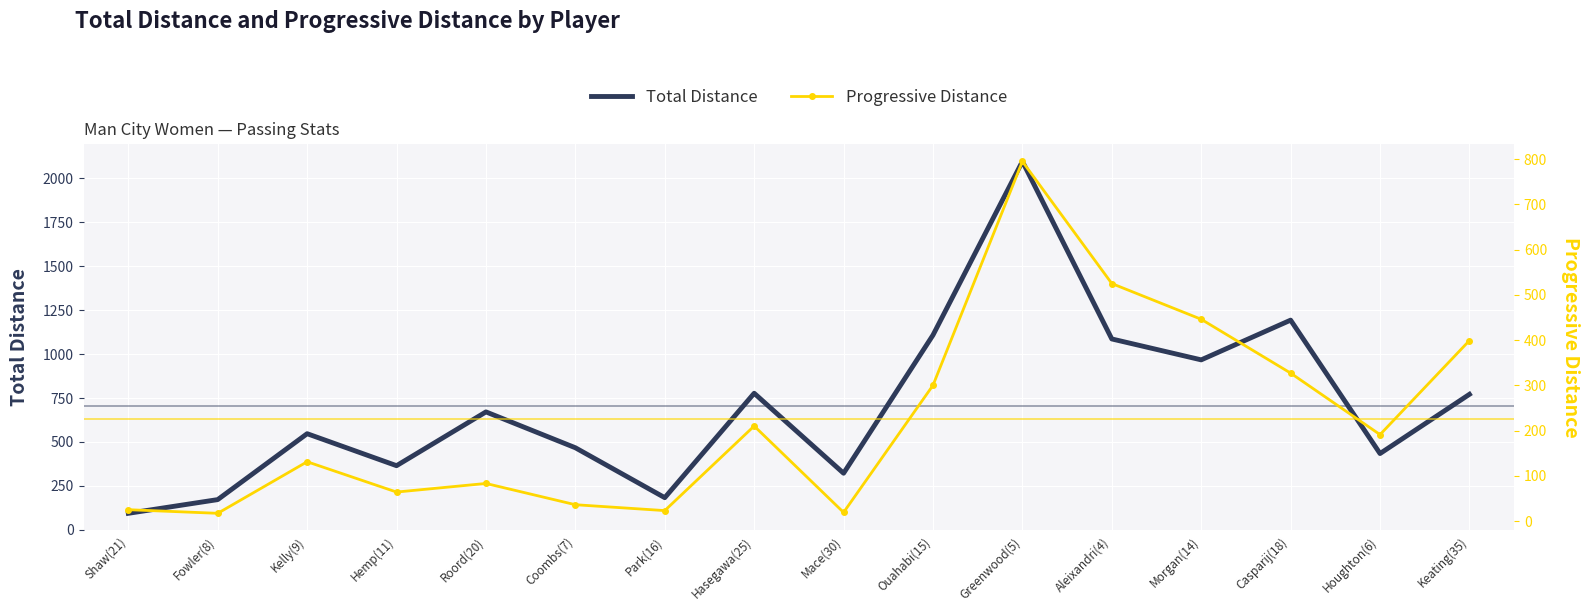

At how many categories does at least one series exceed 405?

11